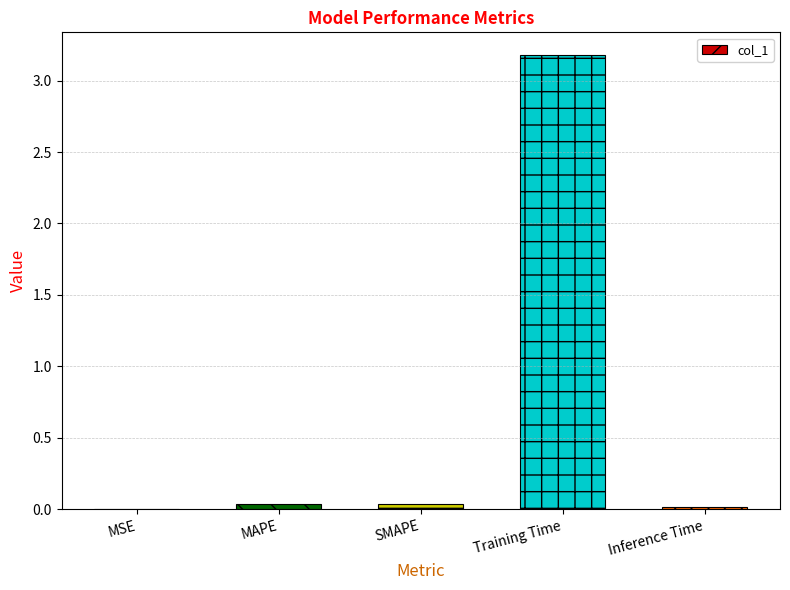

What is the maximum value shown in the chart?

3.2